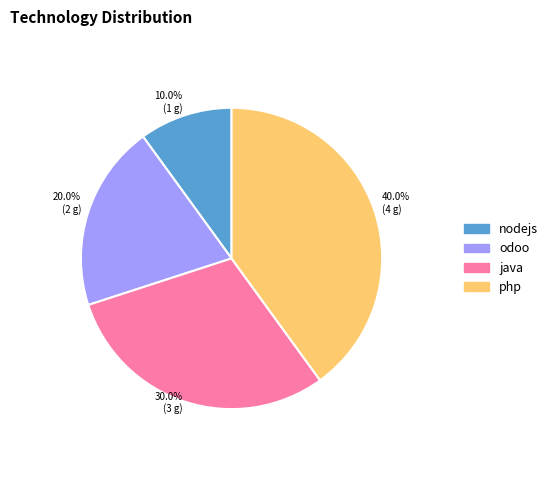

To the nearest percent, what portion does nodejs represent?

10%